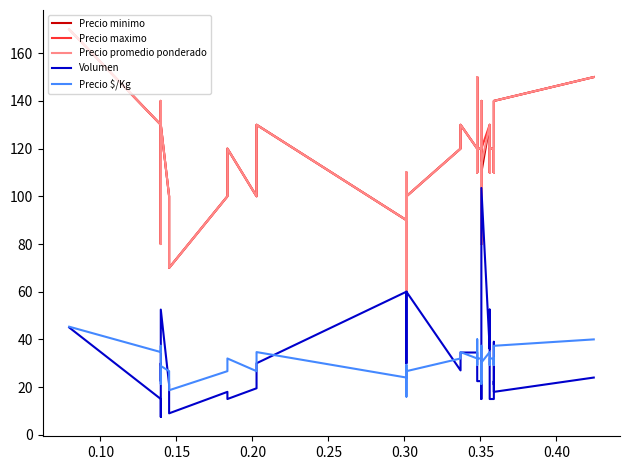

What is the difference between the maximum and second lowest values in the Volumen series?

96.0